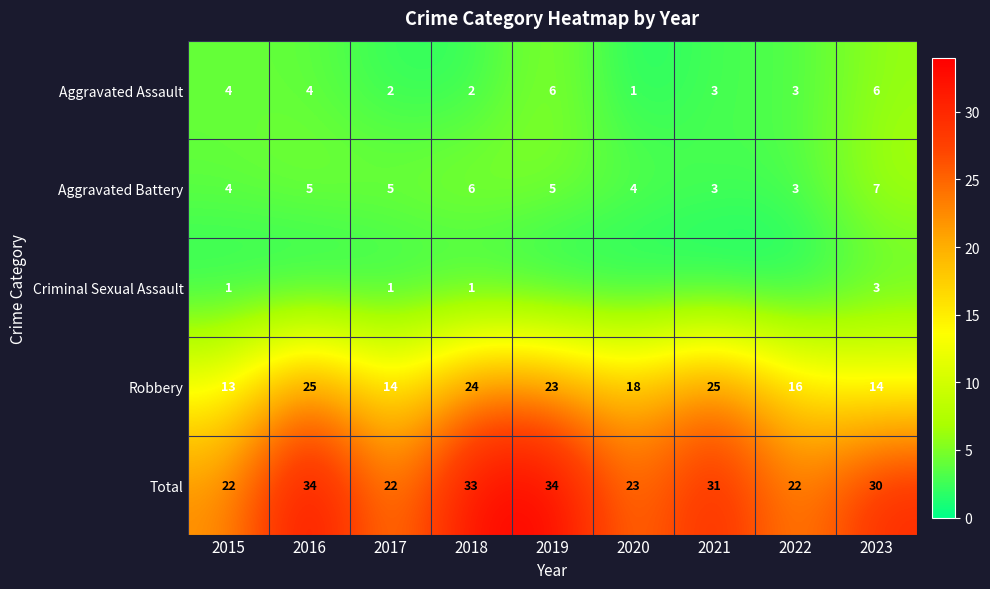

Rank the series at 2017 from lowest to highest value.

Criminal Sexual Assault, Aggravated Assault, Aggravated Battery, Robbery, Total